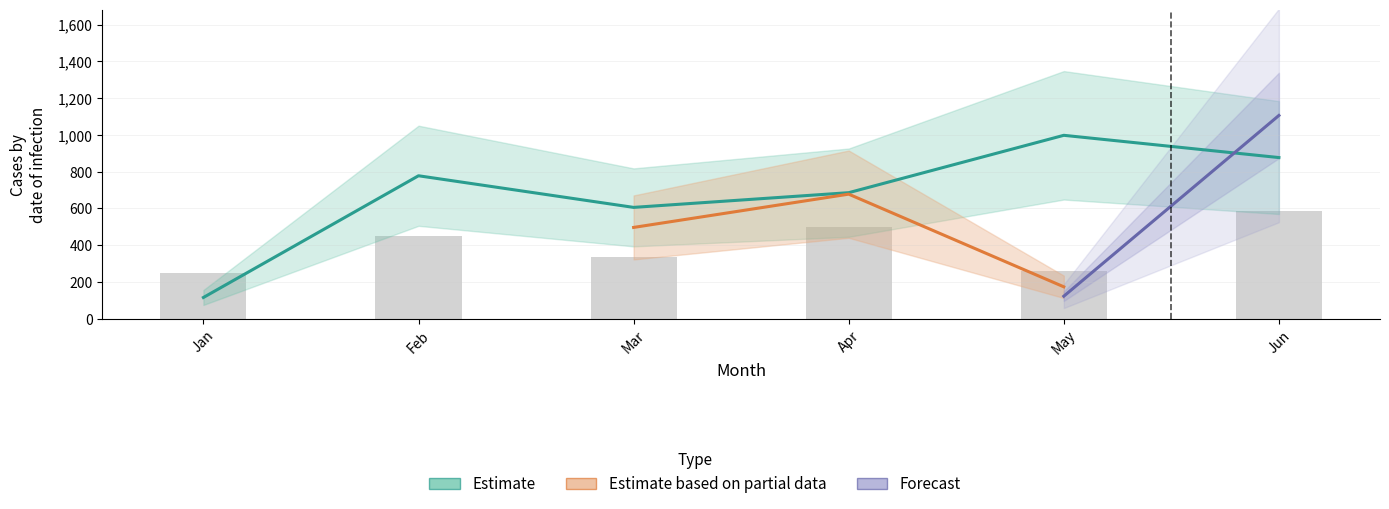

What is the value of the Estimate based on partial data bar at the 4th from the left?

678